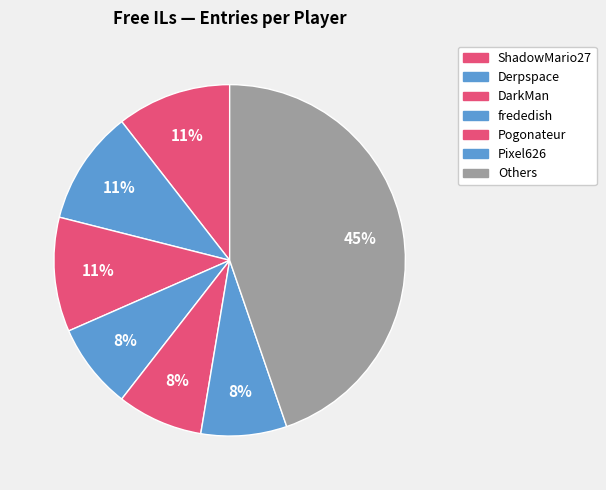

Is there any slice that represents more than half of the pie?

No